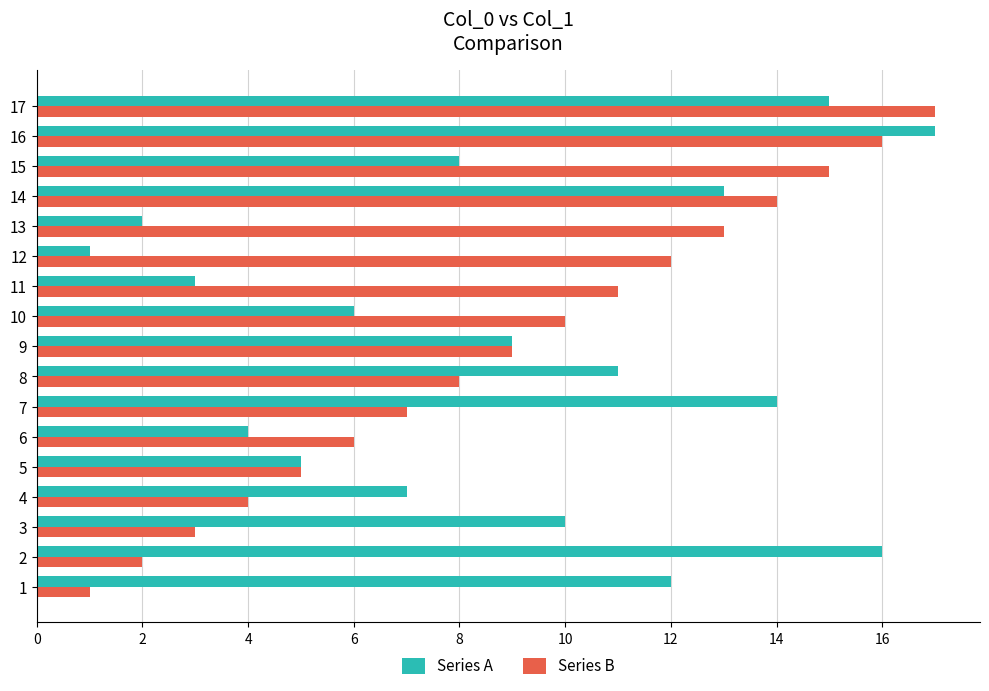

True or false: Series B has a value of 11 at 11.

True